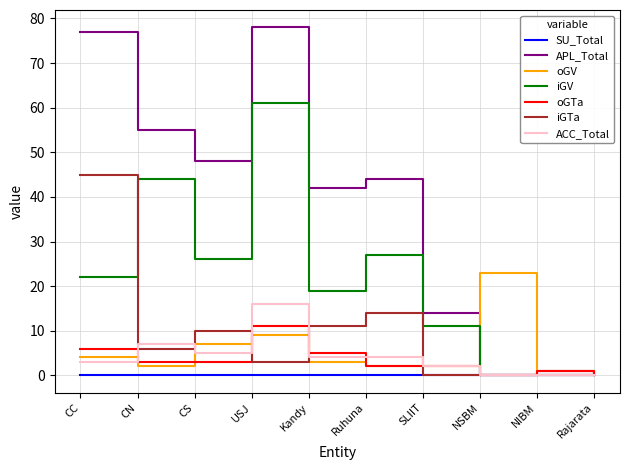

List the series in order of their peak value, highest first.

APL_Total, iGV, iGTa, oGV, ACC_Total, oGTa, SU_Total